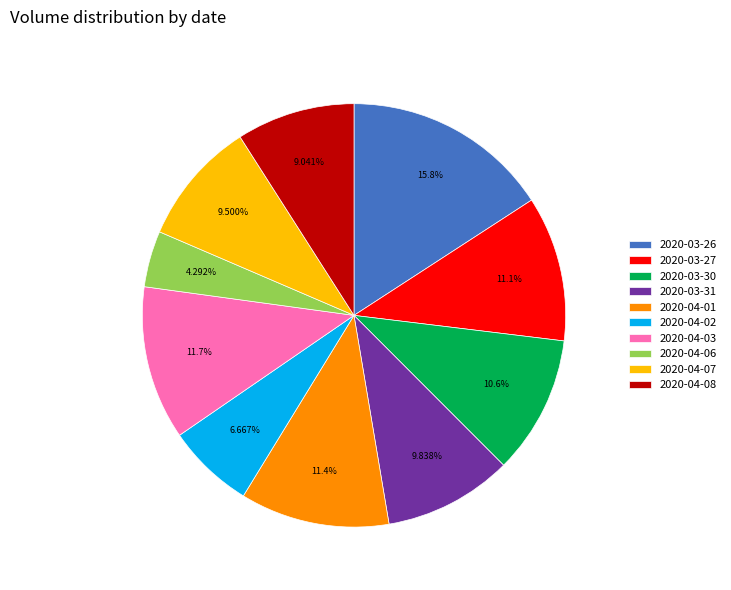

How much of the chart is everything except 2020-03-27?

88.9%